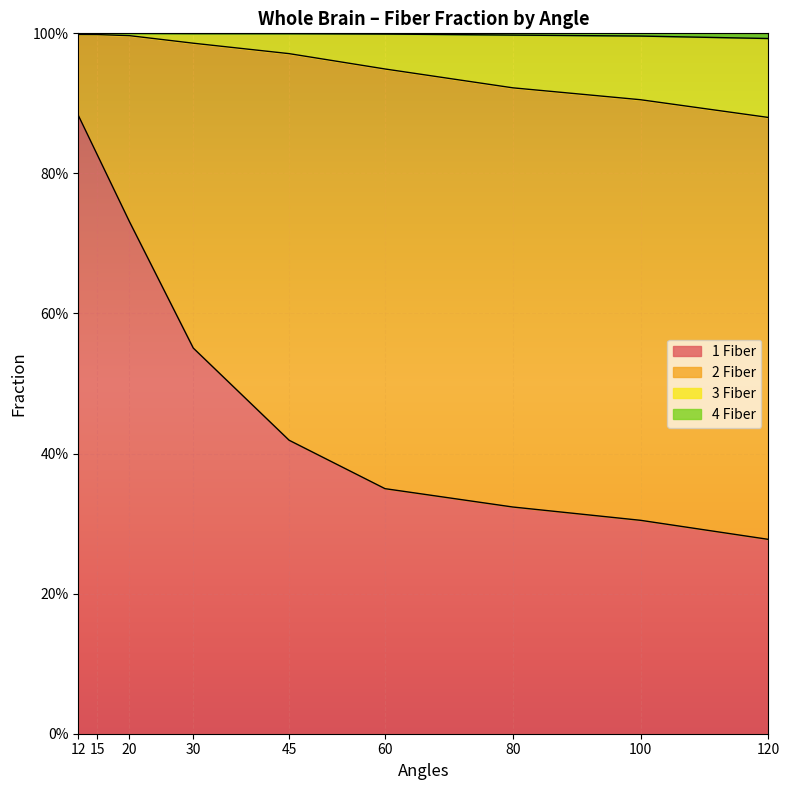

Does the chart display data point markers on the line(s)?

No